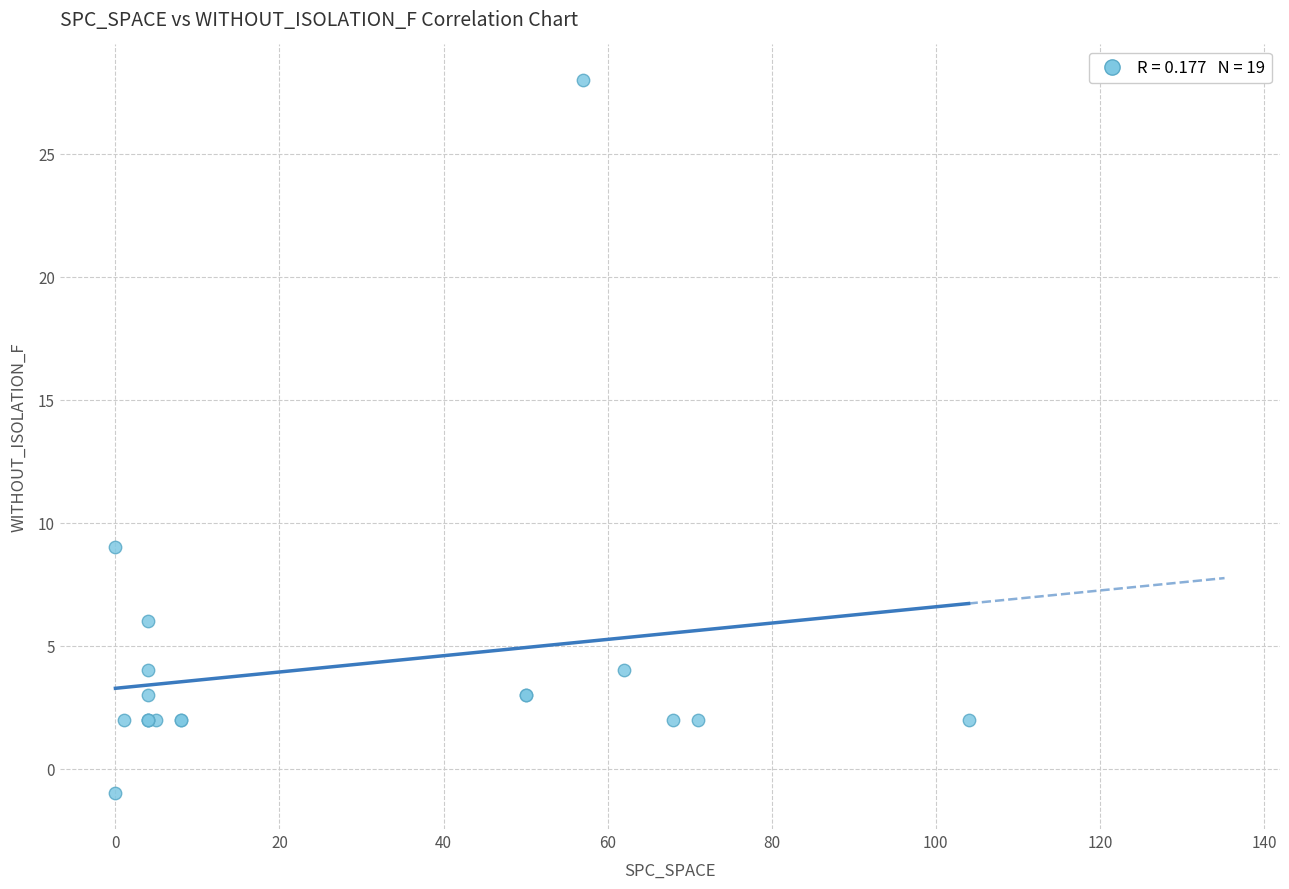

What Y value in the scatter plot is closest to 13?

9